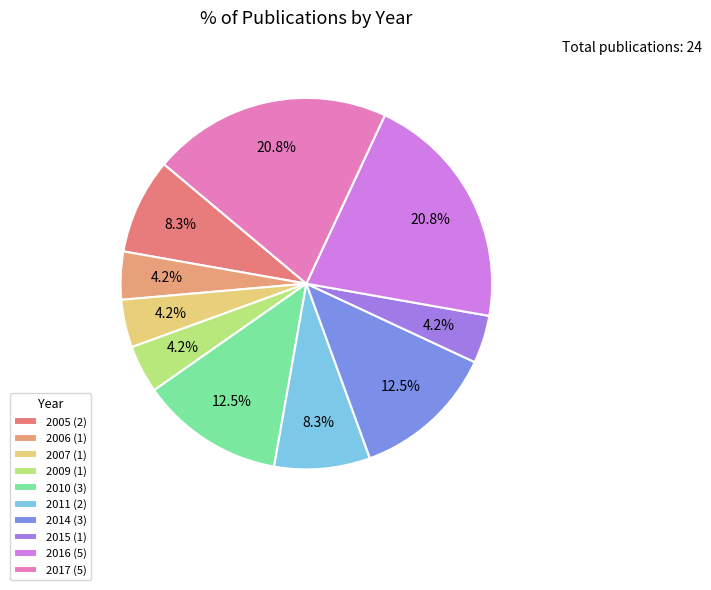

Which slice is the largest?

2016